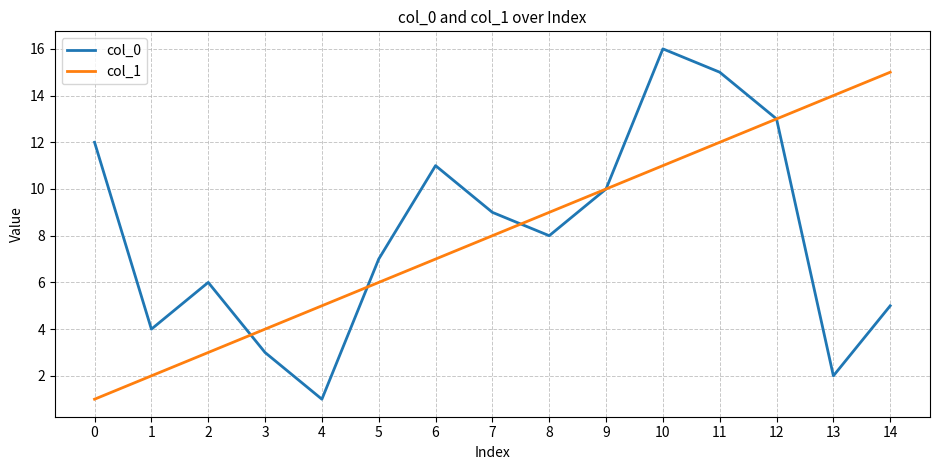

Which series has the largest range (max minus min)?

col_0